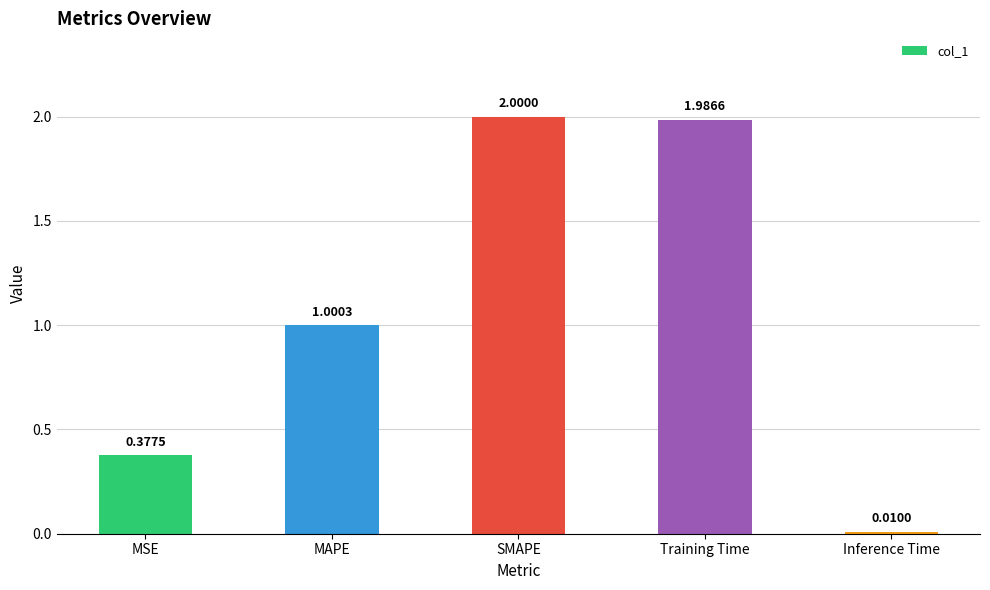

What is the label of the 5th bar from the left?

Inference Time